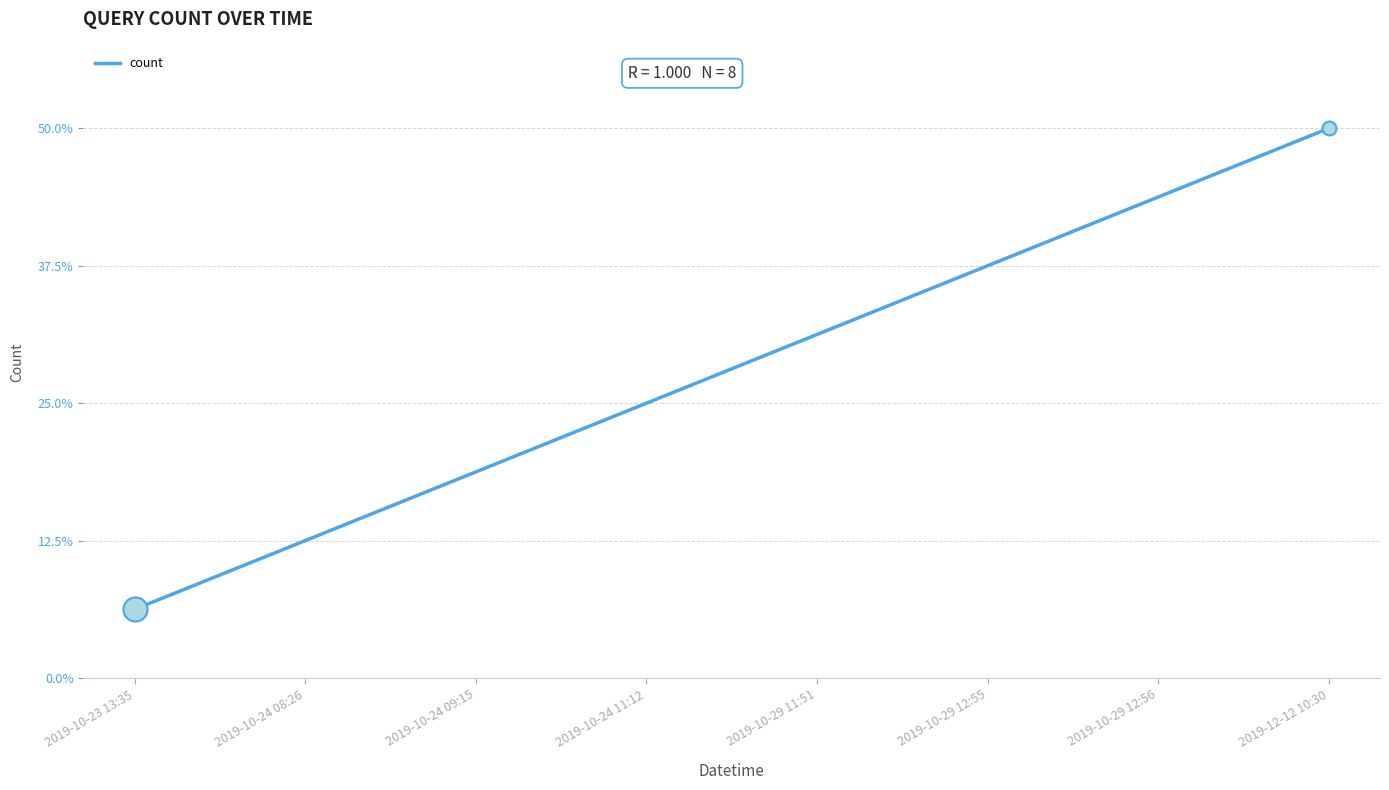

Approximately how many times larger is the value at 2019-10-29 11:51 compared to 2019-10-24 08:26?

2.5